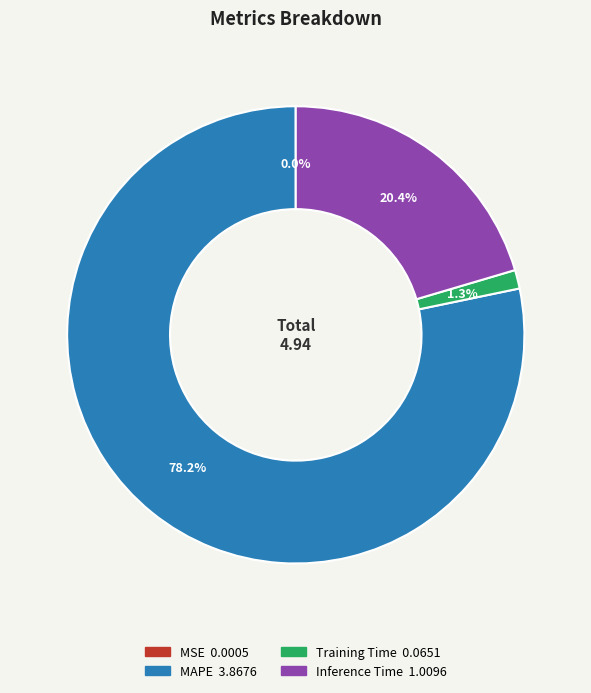

What is the majority slice?

MAPE